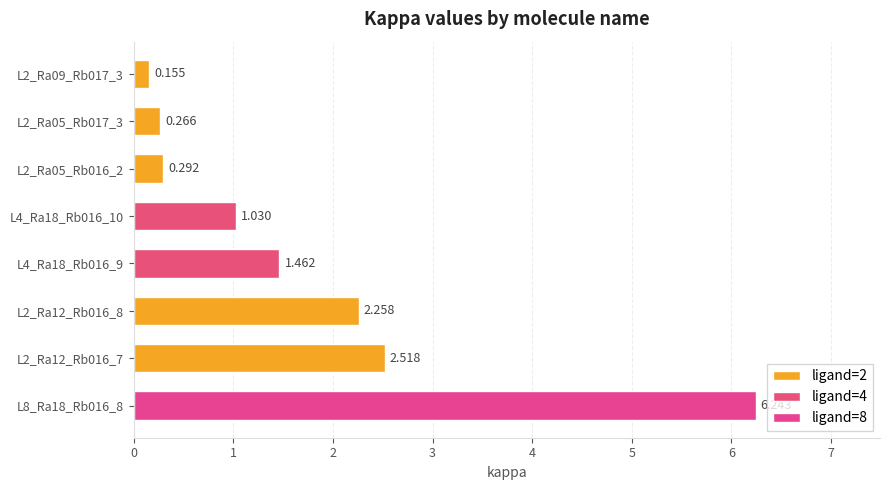

At which label is the value closest to 3?

L2_Ra12_Rb016_7